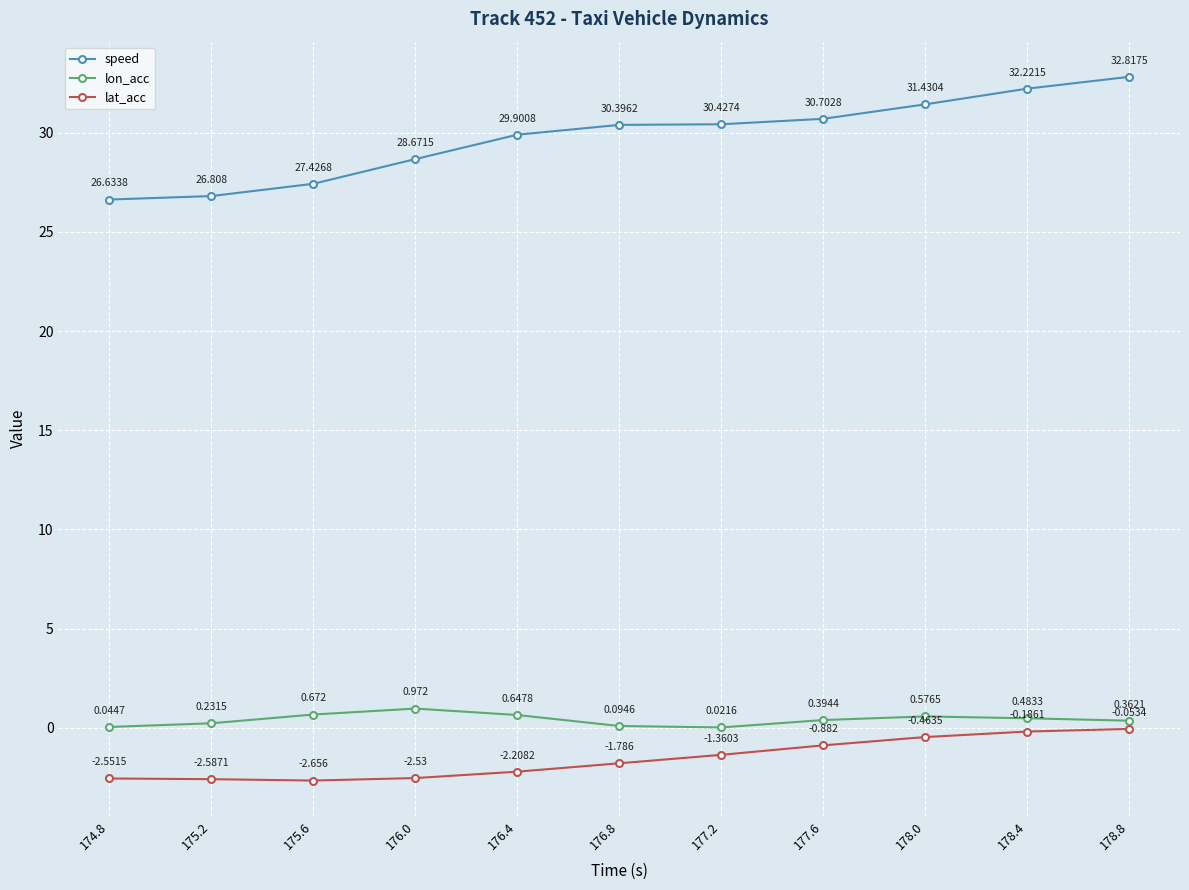

At which label does speed first exceed 30?

176.8